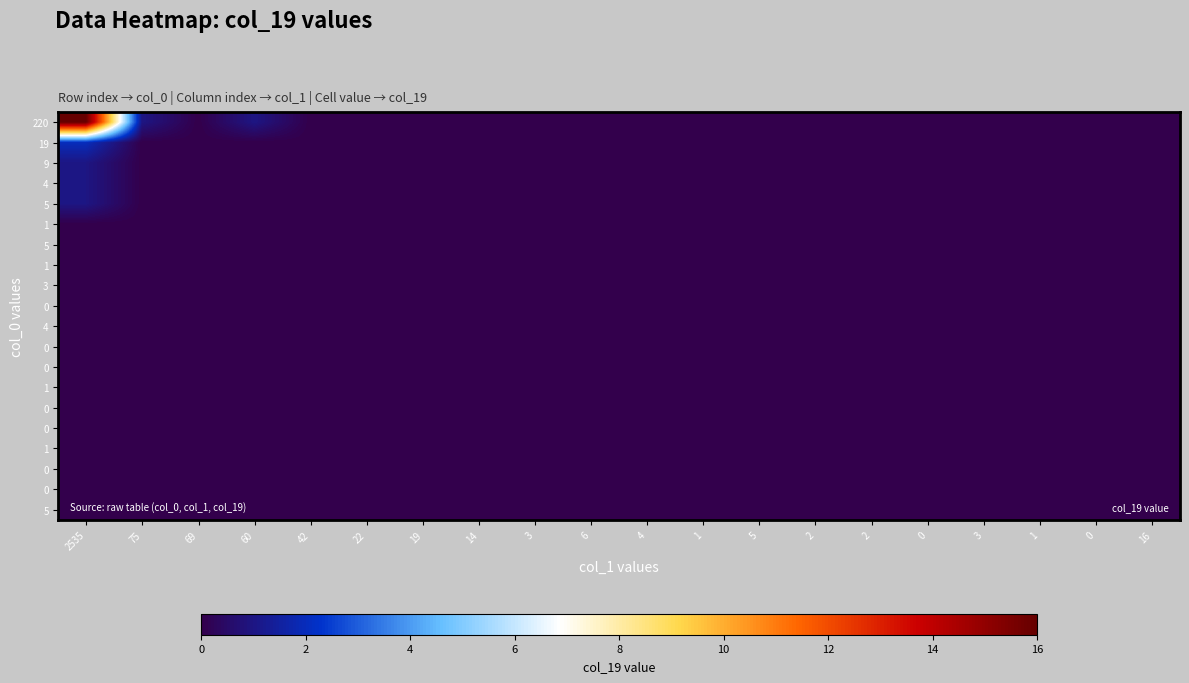

What is the greatest value displayed?

16